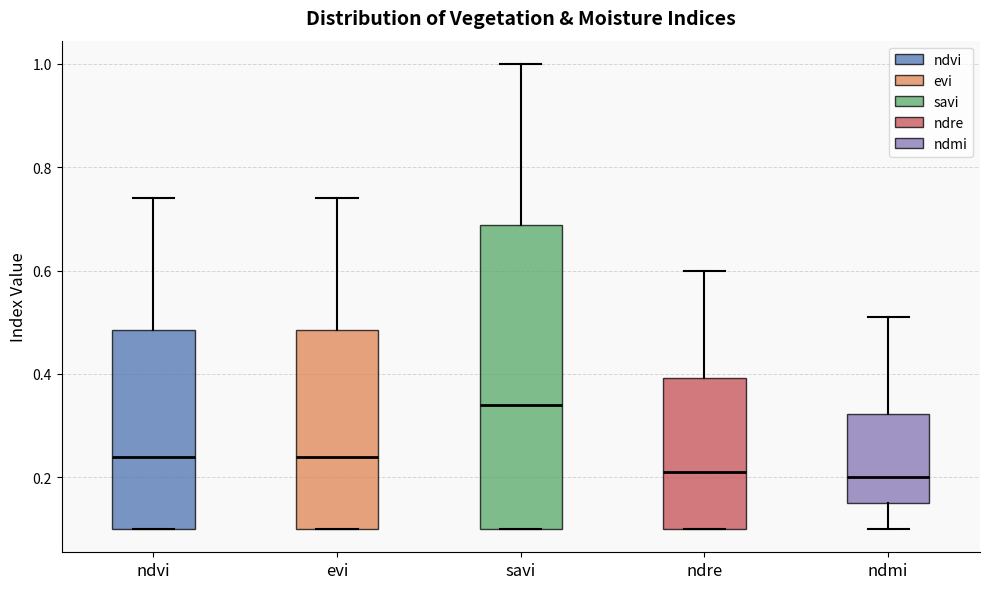

Where does the upper whisker of the box for ndre end on the y-axis? The values are not printed on the chart, so give them approximately, as read against the axis.

0.60